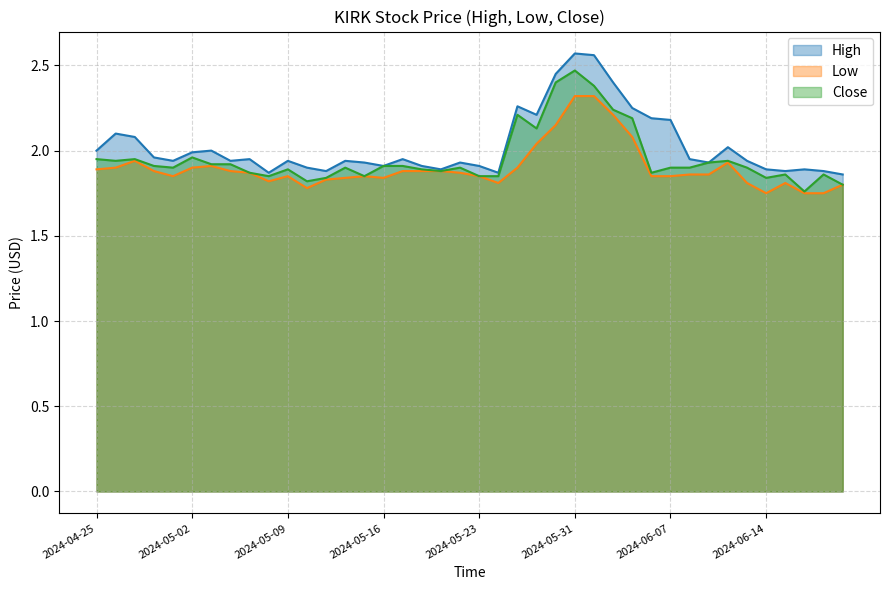

What is the difference between the maximum and minimum values in the High series?

0.7